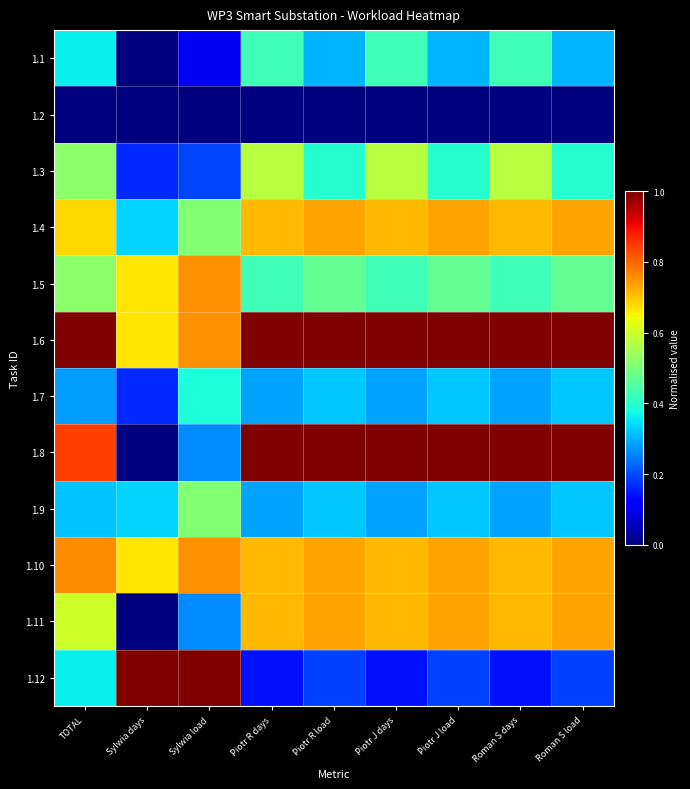

Reading left to right, extract all data points from this chart.

1.1: TOTAL=0.4	Sylwia days=0.0	Sylwia load=0.1	Piotr R days=0.4	Piotr R load=0.3	Piotr J days=0.4	Piotr J load=0.3	Roman S days=0.4	Roman S load=0.3
1.2: TOTAL=0.0	Sylwia days=0.0	Sylwia load=0.0	Piotr R days=0.0	Piotr R load=0.0	Piotr J days=0.0	Piotr J load=0.0	Roman S days=0.0	Roman S load=0.0
1.3: TOTAL=0.5	Sylwia days=0.2	Sylwia load=0.2	Piotr R days=0.6	Piotr R load=0.4	Piotr J days=0.6	Piotr J load=0.4	Roman S days=0.6	Roman S load=0.4
1.4: TOTAL=0.7	Sylwia days=0.3	Sylwia load=0.5	Piotr R days=0.7	Piotr R load=0.7	Piotr J days=0.7	Piotr J load=0.7	Roman S days=0.7	Roman S load=0.7
1.5: TOTAL=0.5	Sylwia days=0.7	Sylwia load=0.8	Piotr R days=0.4	Piotr R load=0.5	Piotr J days=0.4	Piotr J load=0.5	Roman S days=0.4	Roman S load=0.5
1.6: TOTAL=1.0	Sylwia days=0.7	Sylwia load=0.8	Piotr R days=1.0	Piotr R load=1.0	Piotr J days=1.0	Piotr J load=1.0	Roman S days=1.0	Roman S load=1.0
1.7: TOTAL=0.3	Sylwia days=0.2	Sylwia load=0.4	Piotr R days=0.3	Piotr R load=0.3	Piotr J days=0.3	Piotr J load=0.3	Roman S days=0.3	Roman S load=0.3
1.8: TOTAL=0.8	Sylwia days=0.0	Sylwia load=0.3	Piotr R days=1.0	Piotr R load=1.0	Piotr J days=1.0	Piotr J load=1.0	Roman S days=1.0	Roman S load=1.0
1.9: TOTAL=0.3	Sylwia days=0.3	Sylwia load=0.5	Piotr R days=0.3	Piotr R load=0.3	Piotr J days=0.3	Piotr J load=0.3	Roman S days=0.3	Roman S load=0.3
1.10: TOTAL=0.8	Sylwia days=0.7	Sylwia load=0.8	Piotr R days=0.7	Piotr R load=0.7	Piotr J days=0.7	Piotr J load=0.7	Roman S days=0.7	Roman S load=0.7
1.11: TOTAL=0.6	Sylwia days=0.0	Sylwia load=0.3	Piotr R days=0.7	Piotr R load=0.7	Piotr J days=0.7	Piotr J load=0.7	Roman S days=0.7	Roman S load=0.7
1.12: TOTAL=0.4	Sylwia days=1.0	Sylwia load=1.0	Piotr R days=0.1	Piotr R load=0.2	Piotr J days=0.1	Piotr J load=0.2	Roman S days=0.1	Roman S load=0.2